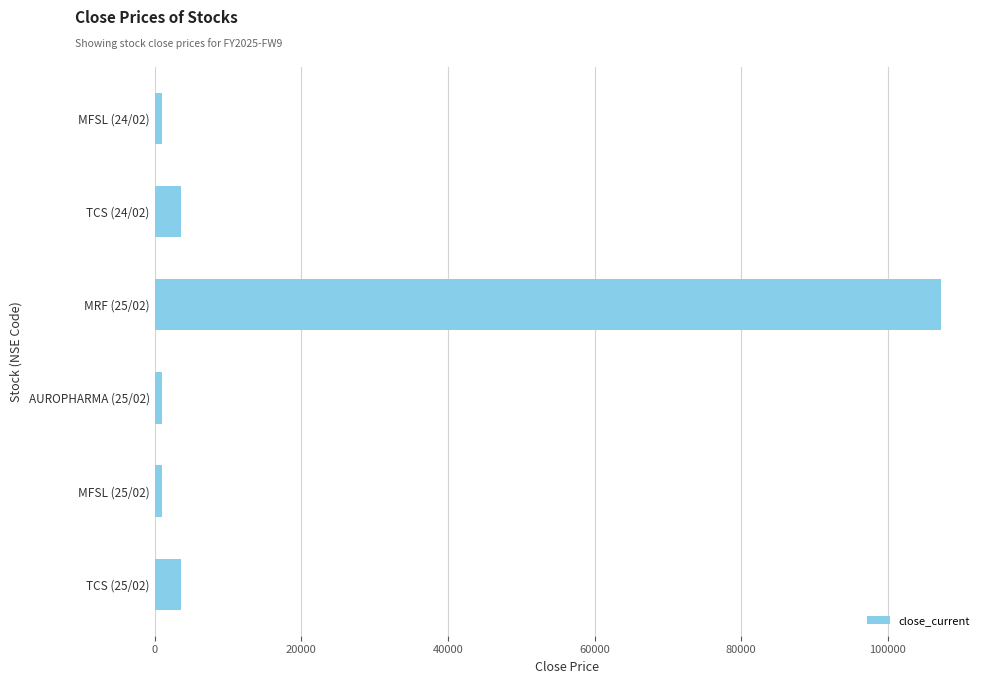

Does the chart contain stacked bars?

No